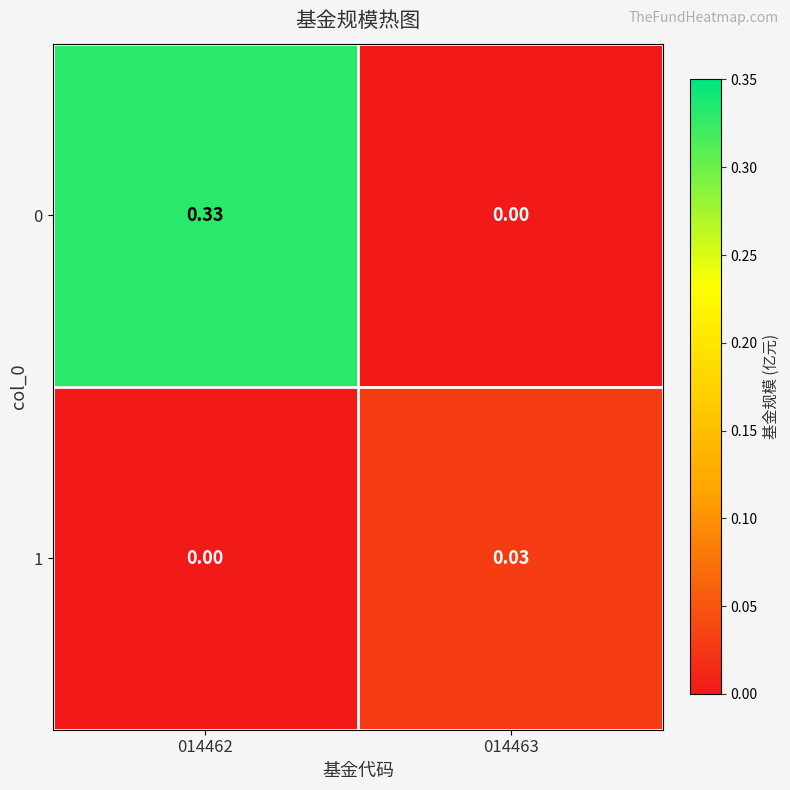

Is the value of 0 at 014463 greater than the value of 1 at 014463?

No